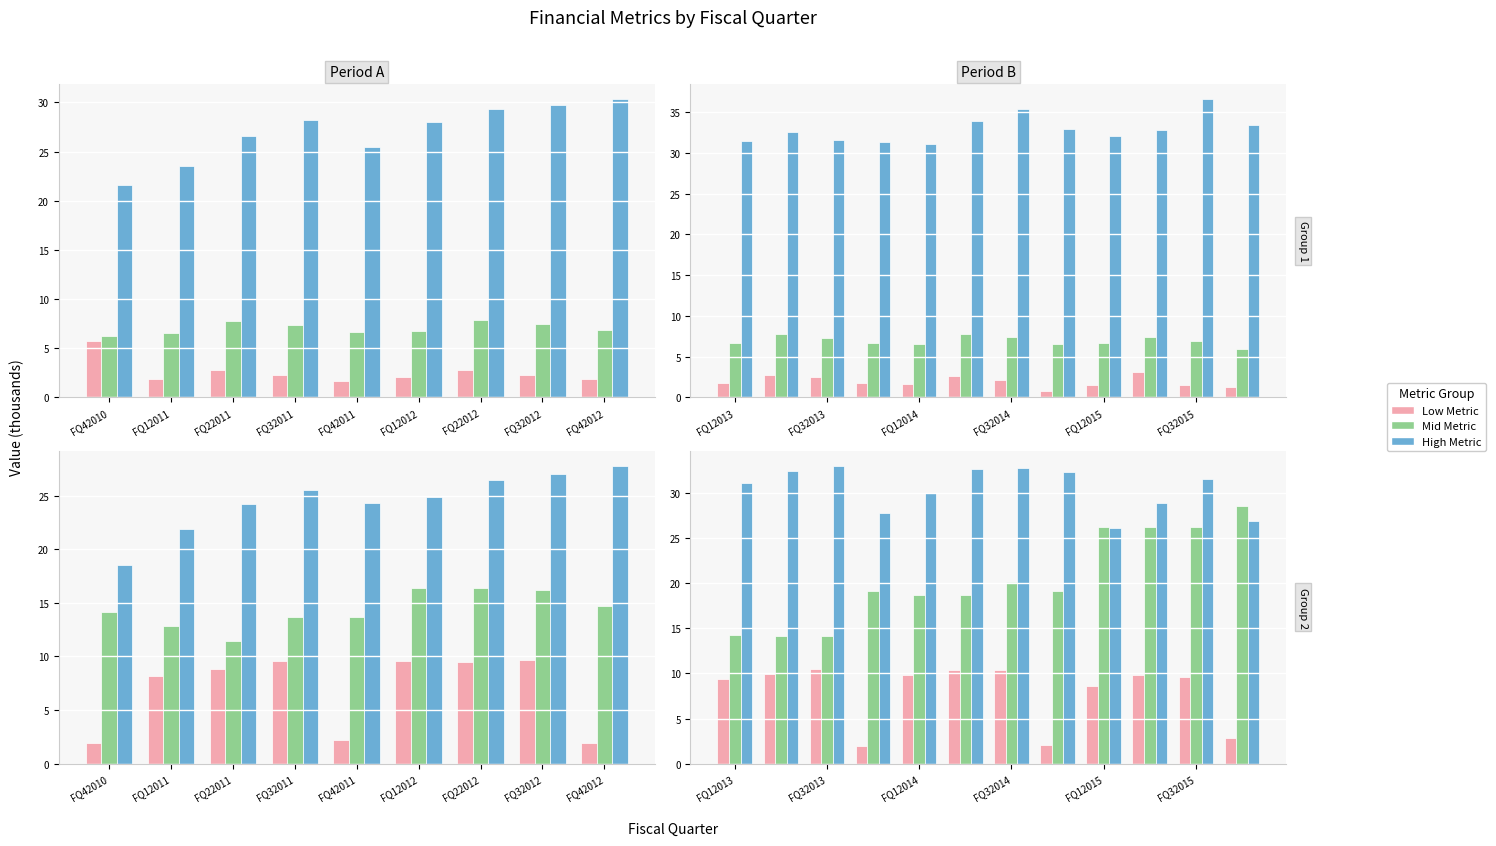

Are the bars grouped side by side (vs. stacked)?

Yes